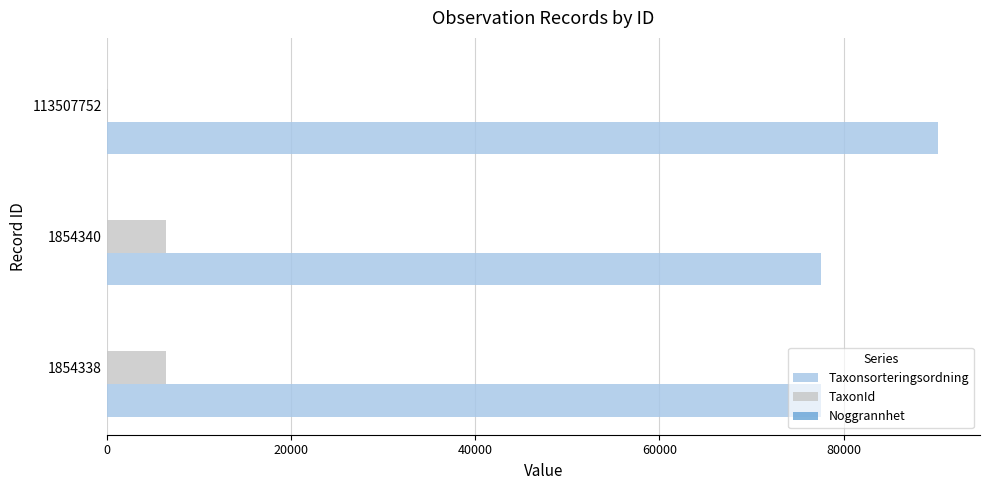

Is it true that Taxonsorteringsordning equals 77506 at 1854340?

True